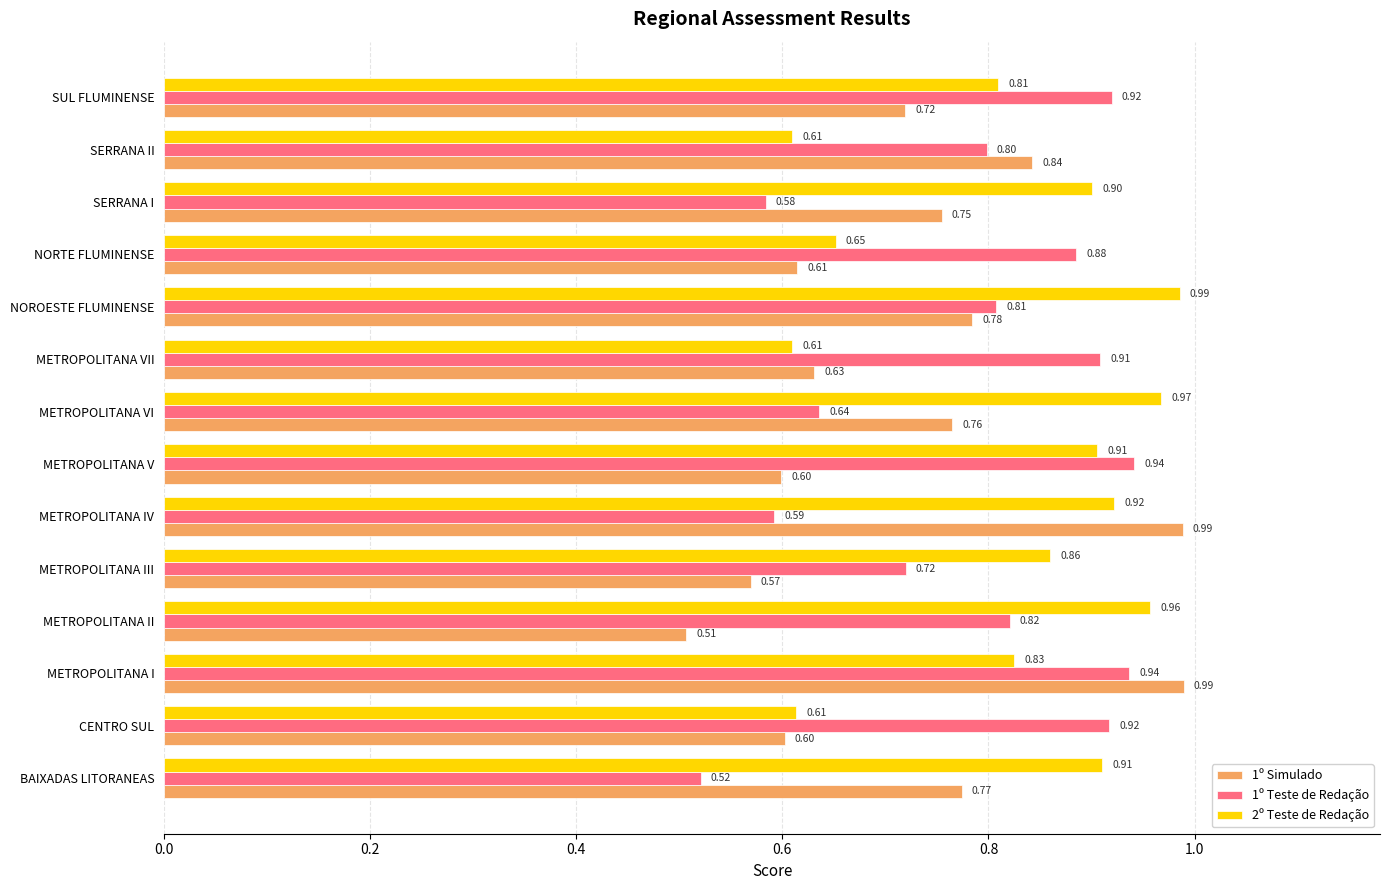

Which series has the largest total across all categories?

2º Teste de Redação